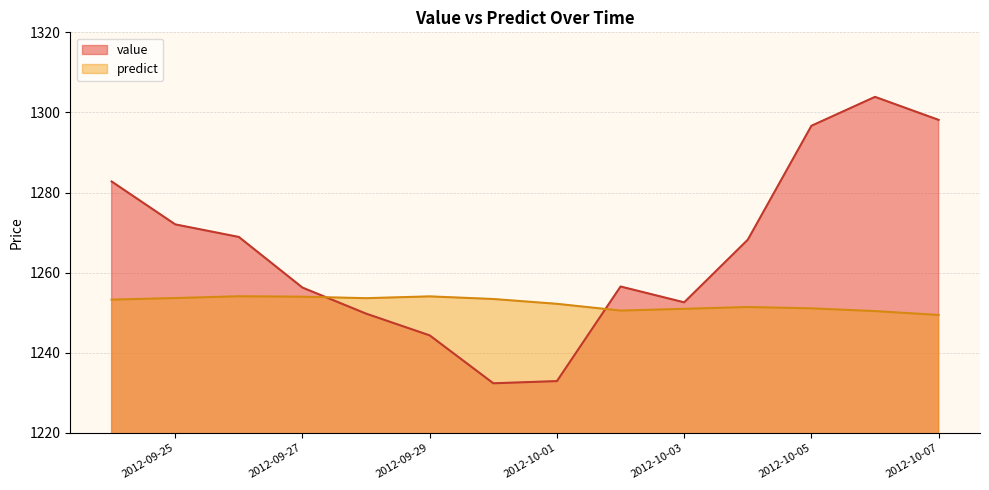

Which category has the lowest value in the value series?

2012-09-30